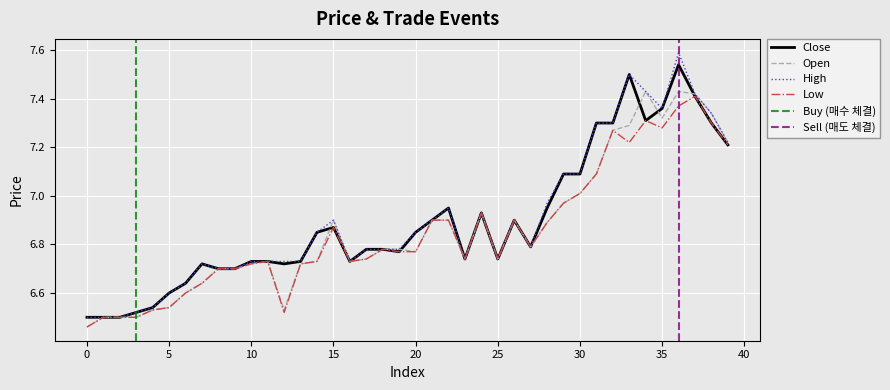

At which category does low reach its first local peak?

11